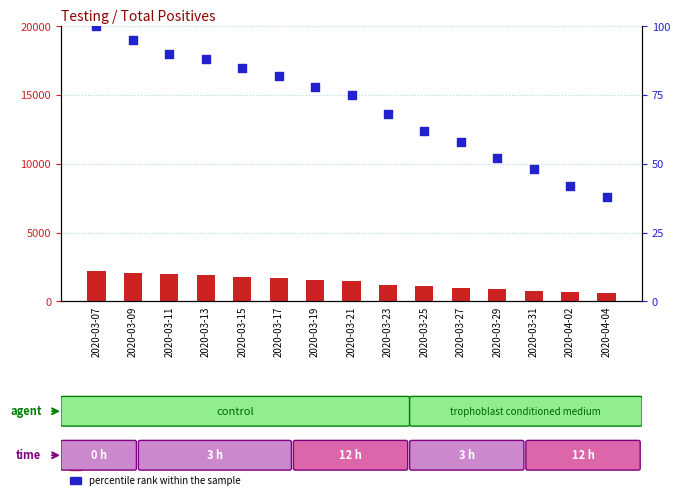

Which series has the widest spread of Y values?

count